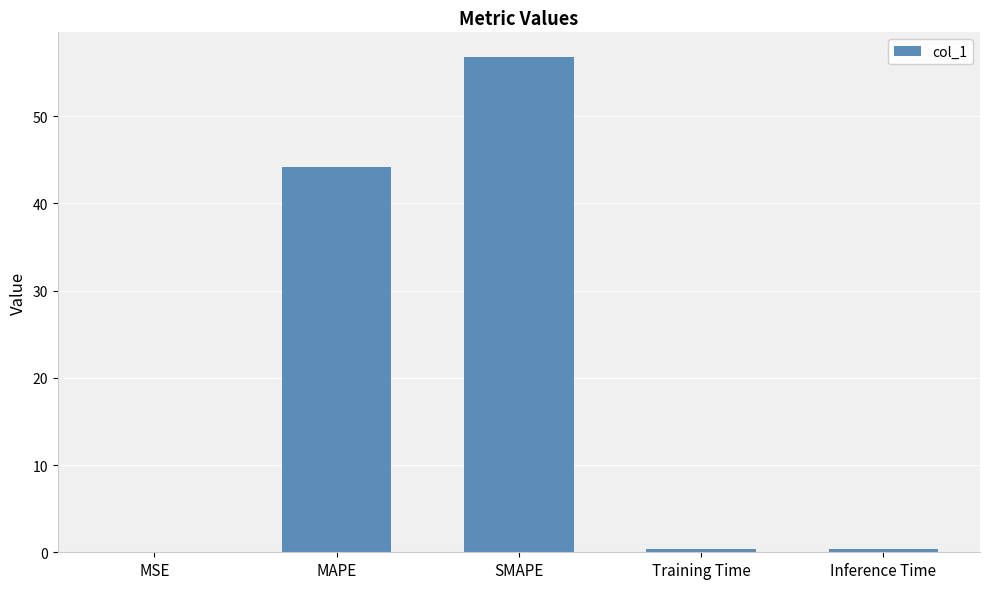

Reading left to right, transcribe all the data shown in this chart.

0.1	44.2	56.8	0.4	0.4